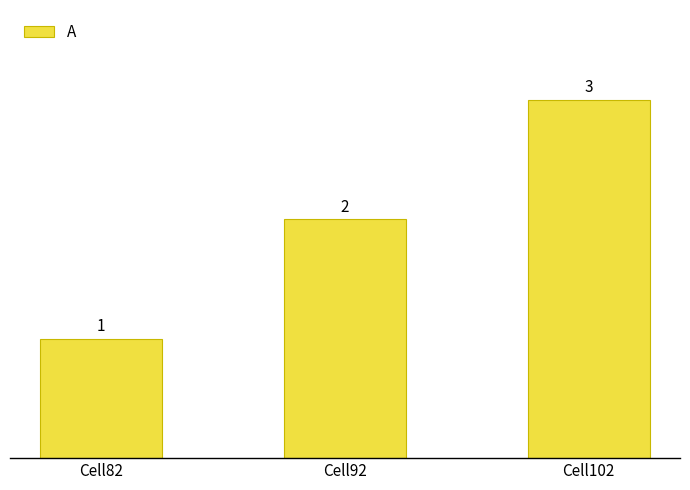

At which label is the value closest to 2?

Cell92